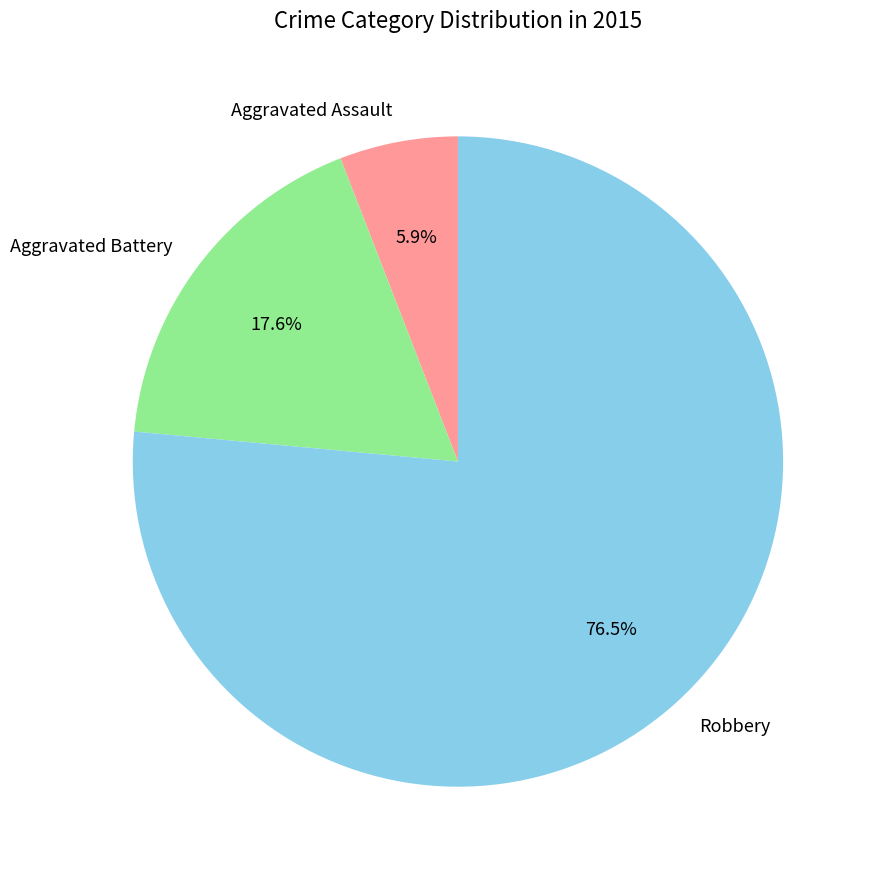

Which category has the biggest portion of the pie?

Robbery